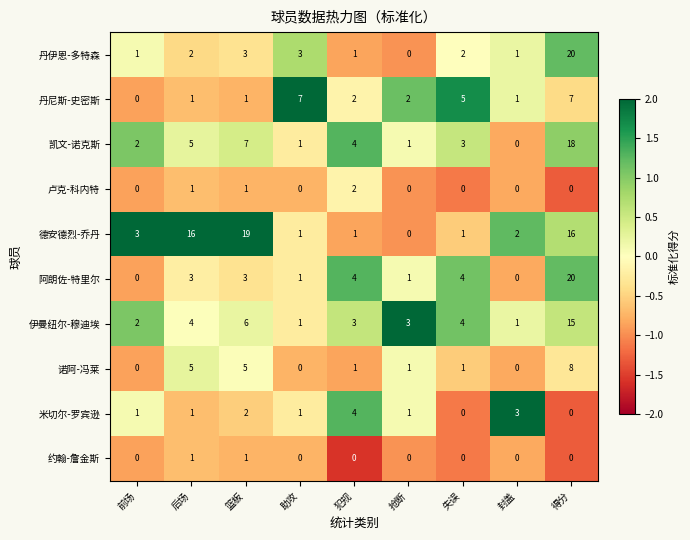

What is the spread (max minus min) of values at 抢断?

3